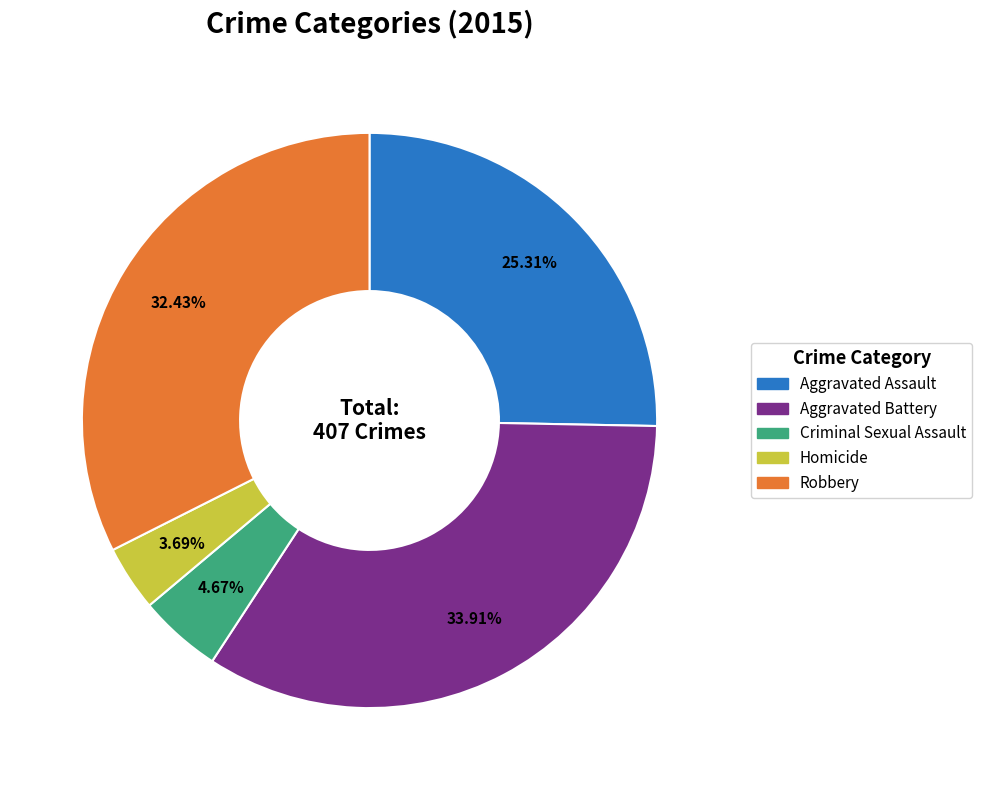

How many segments does this pie chart have?

5